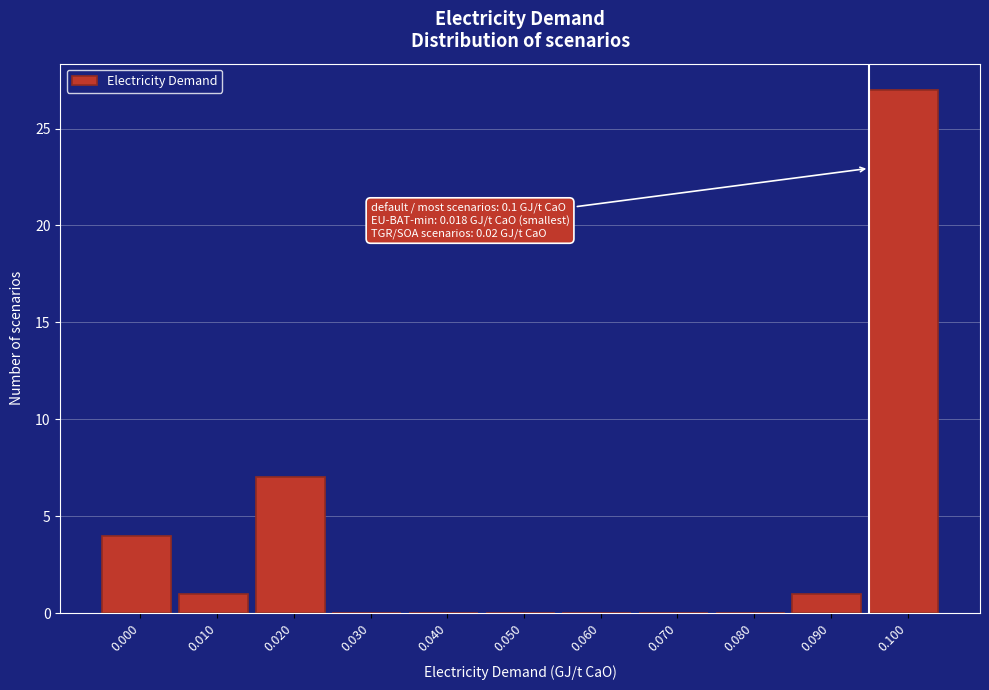

Reading left to right, list all the values displayed in this chart.

0.000=4	0.010=1	0.020=7	0.030=0	0.040=0	0.050=0	0.060=0	0.070=0	0.080=0	0.090=1	0.100=27